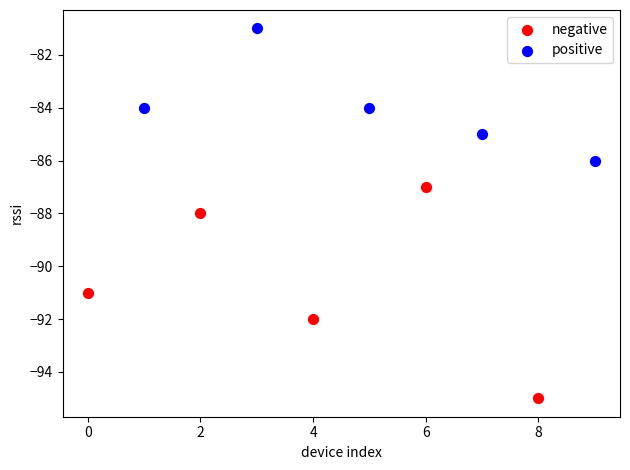

Which series has the widest spread of Y values?

negative